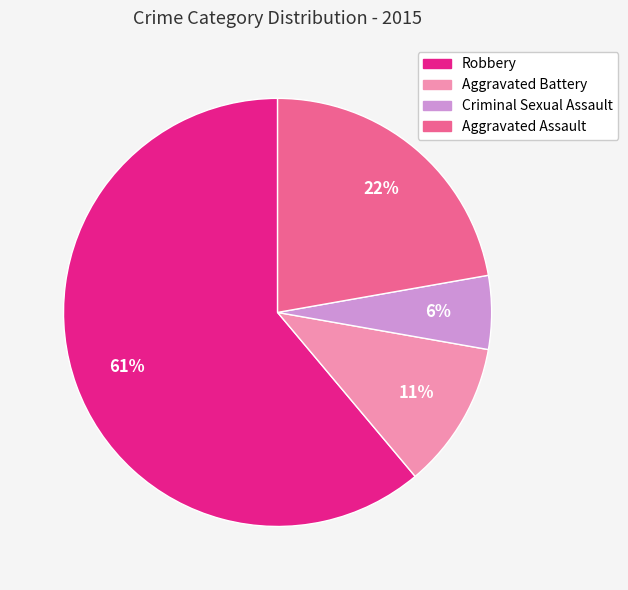

Is the sum of Criminal Sexual Assault and Aggravated Battery greater than half?

No